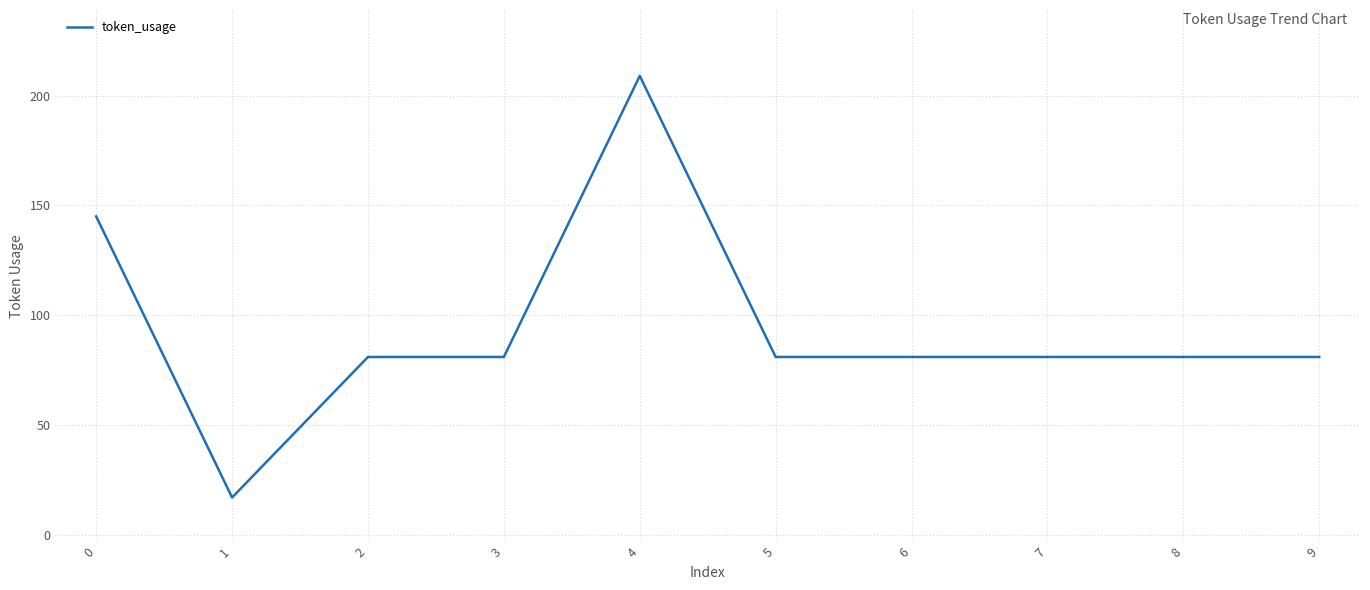

What is the approximate value at 4, to the nearest 5?

210